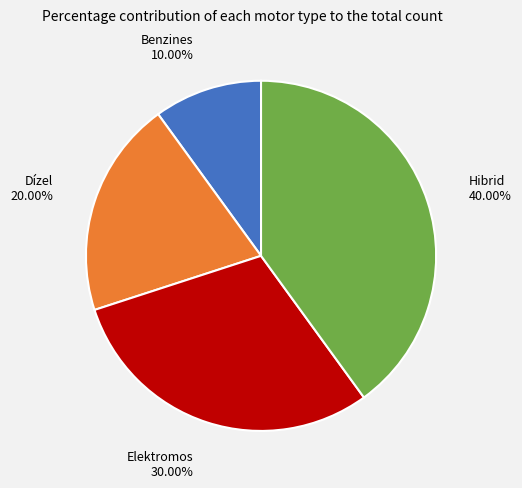

Does Elektromos account for over 50% of the chart?

No